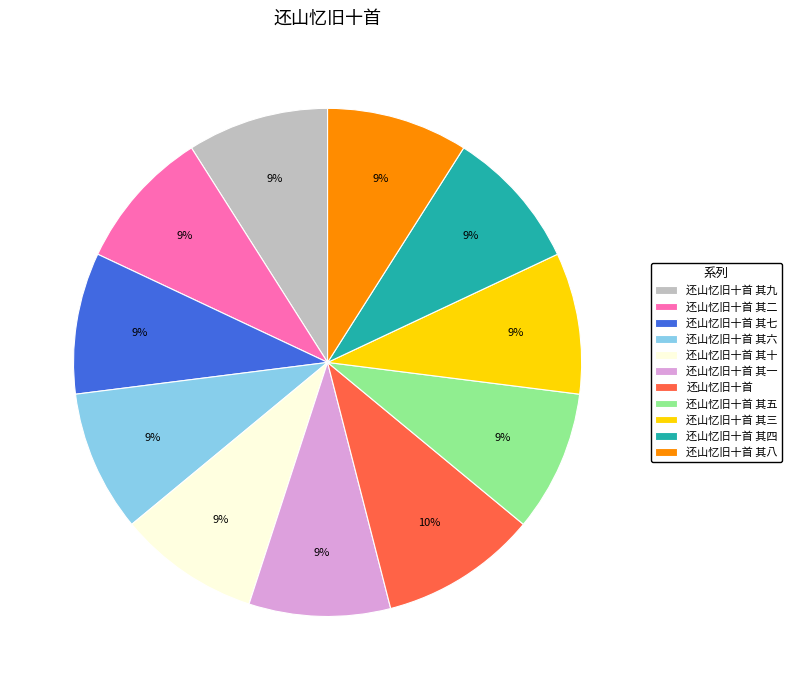

Does 还山忆旧十首 其五 represent more than half of the total?

No